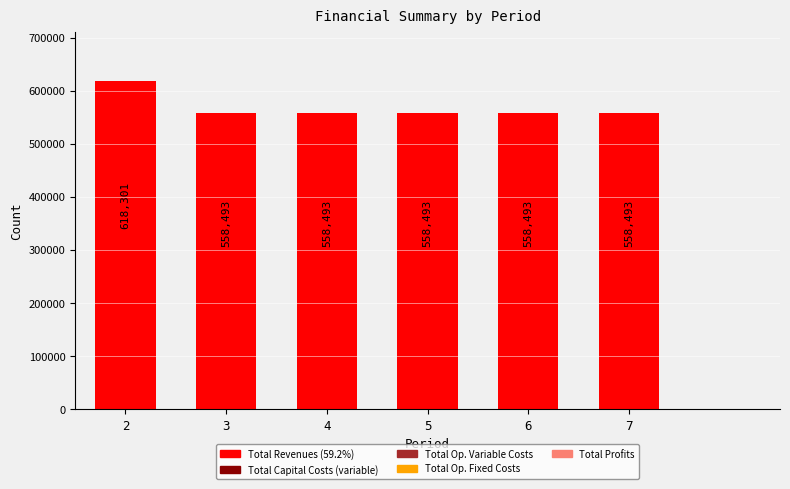

What is the maximum value shown in the chart?

618301.2